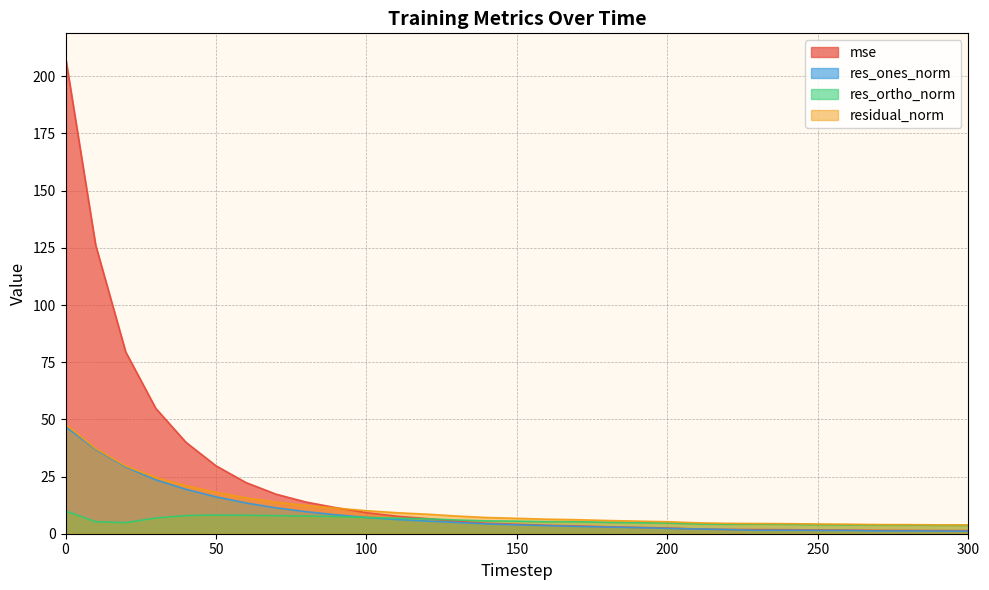

At how many categories does at least one series exceed 156?

1